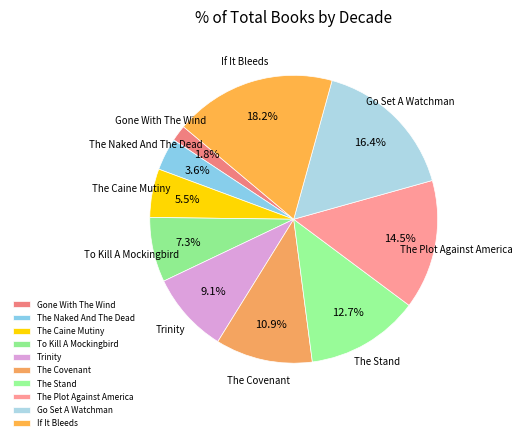

Is there any slice that represents more than half of the pie?

No